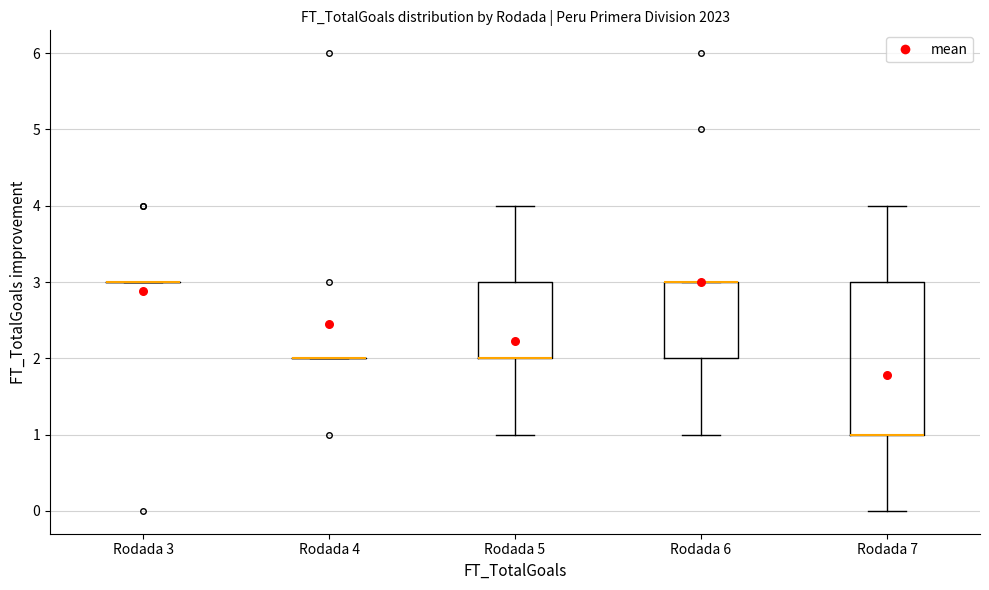

Reading left to right, transcribe this box plot: for each box, give where its median line is, the range the box spans, and where its two whiskers end, as read against the y-axis. The values are not printed on the chart, so give them approximately, as read against the axis.

Rodada 3: box collapsed to a line at 3, whiskers 3 to 3
Rodada 4: box collapsed to a line at 2, whiskers 2 to 2
Rodada 5: median 2 (drawn on the box's lower edge), box 2 to 3, whiskers 1 to 4
Rodada 6: median 3 (drawn on the box's upper edge), box 2 to 3, whiskers 1 to 3
Rodada 7: median 1 (drawn on the box's lower edge), box 1 to 3, whiskers 0 to 4